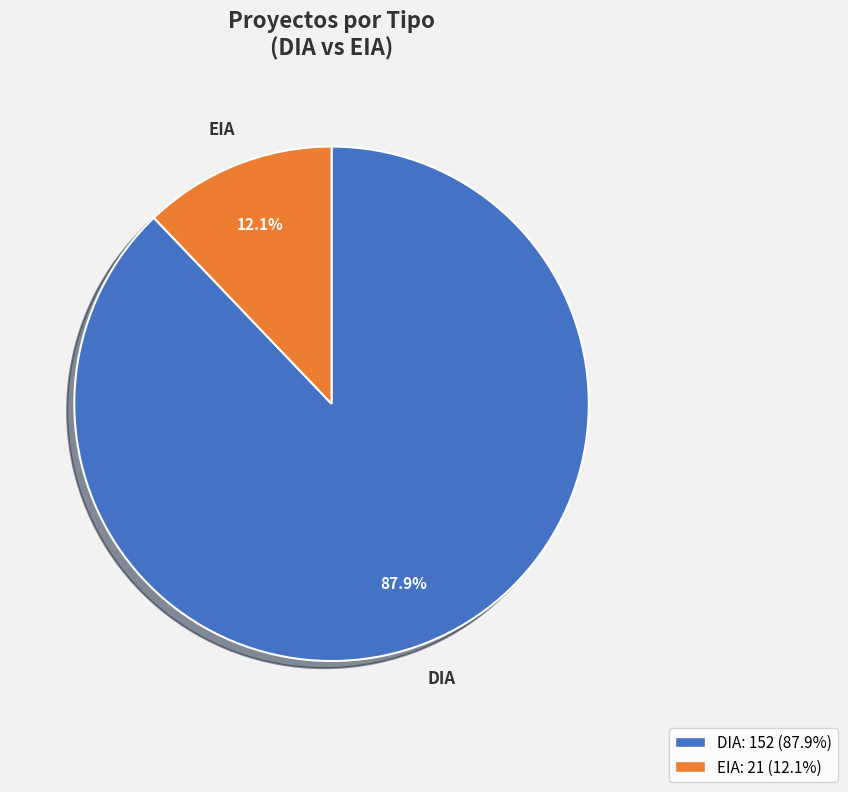

Which category accounts for the majority?

DIA